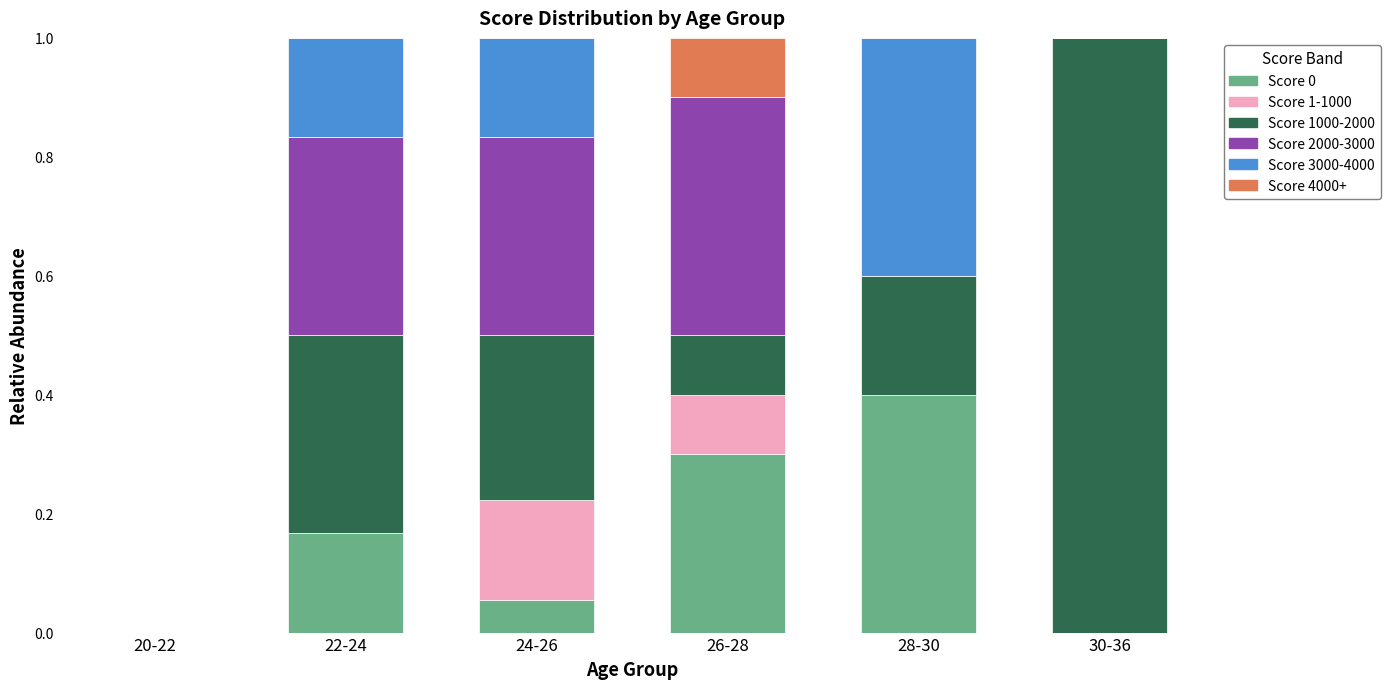

Is it true that Score 0 equals 0.1 at 24-26?

True